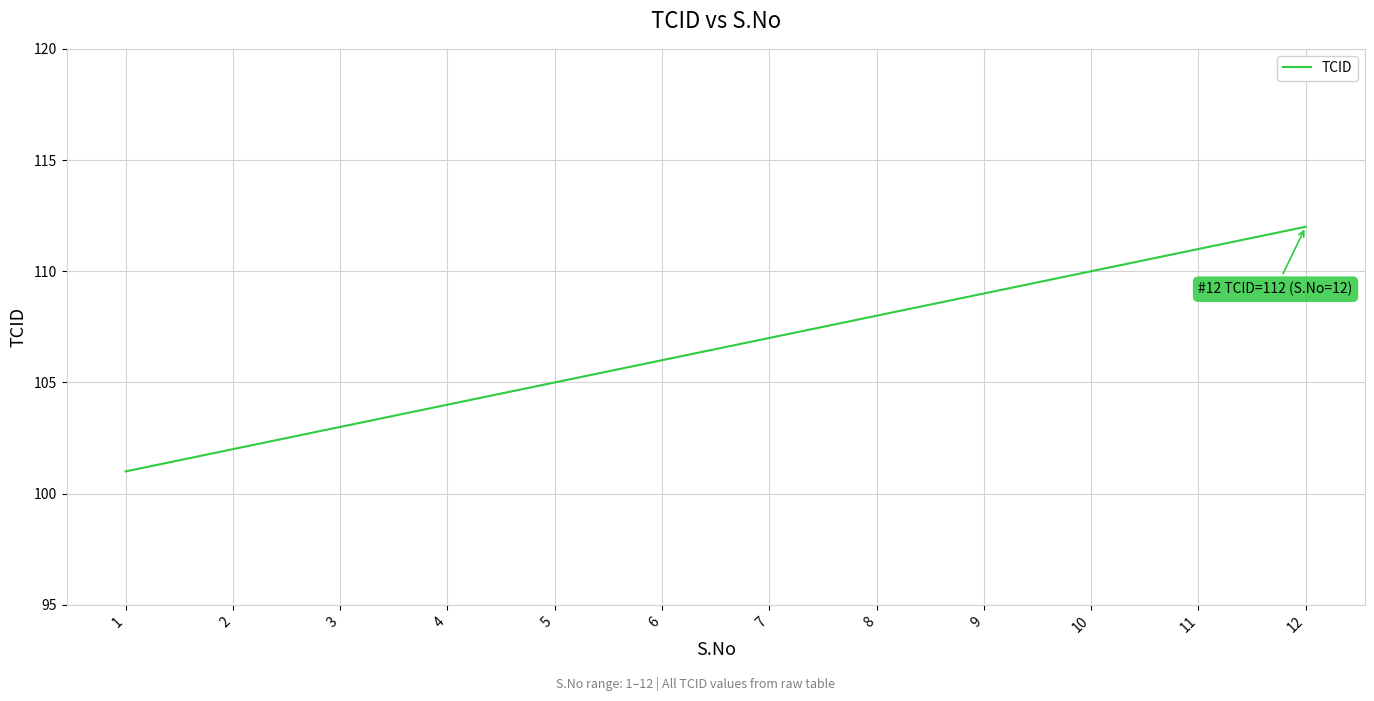

What is the greatest value displayed?

112